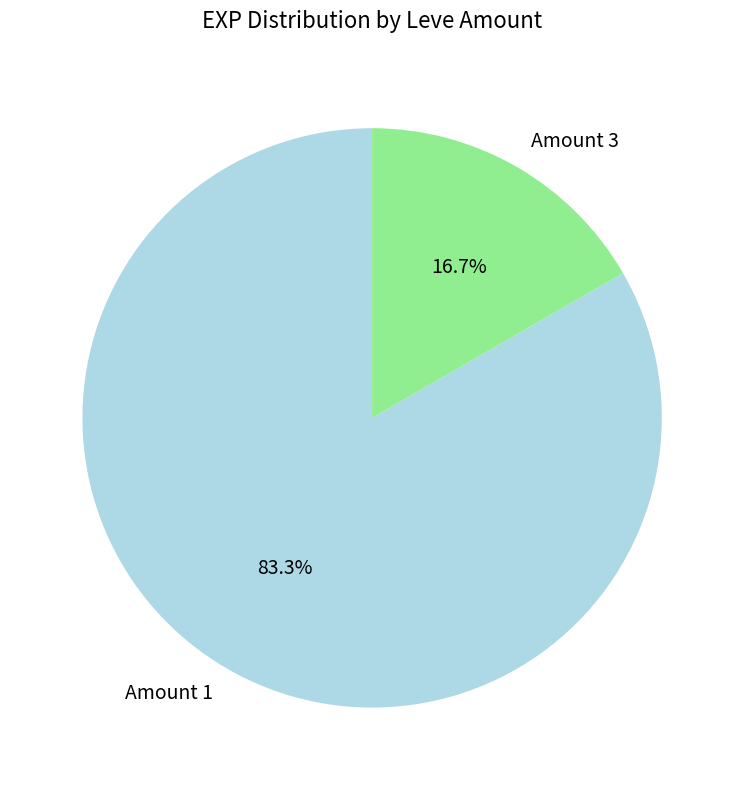

How many slices are in this pie chart?

2